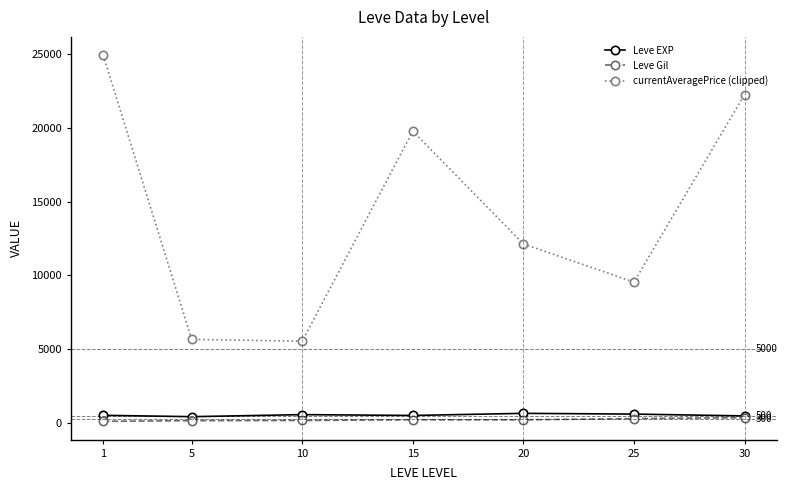

Where is the first local maximum for currentAveragePrice (clipped)?

15